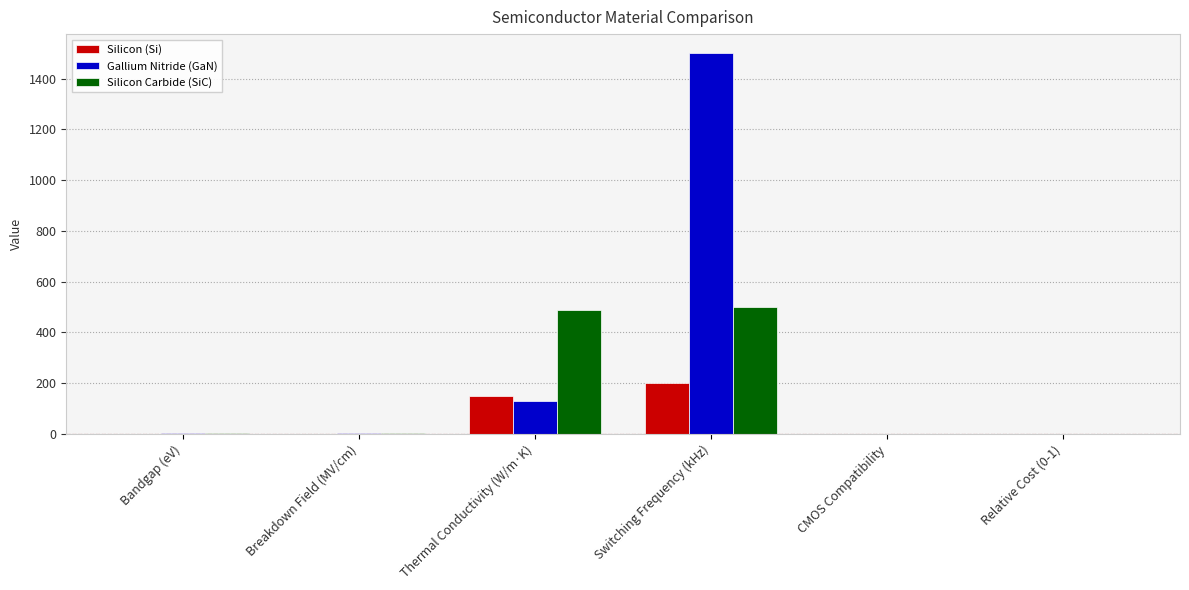

Is it true that Silicon Carbide (SiC) equals 875.2 at Thermal Conductivity (W/m·K)?

False